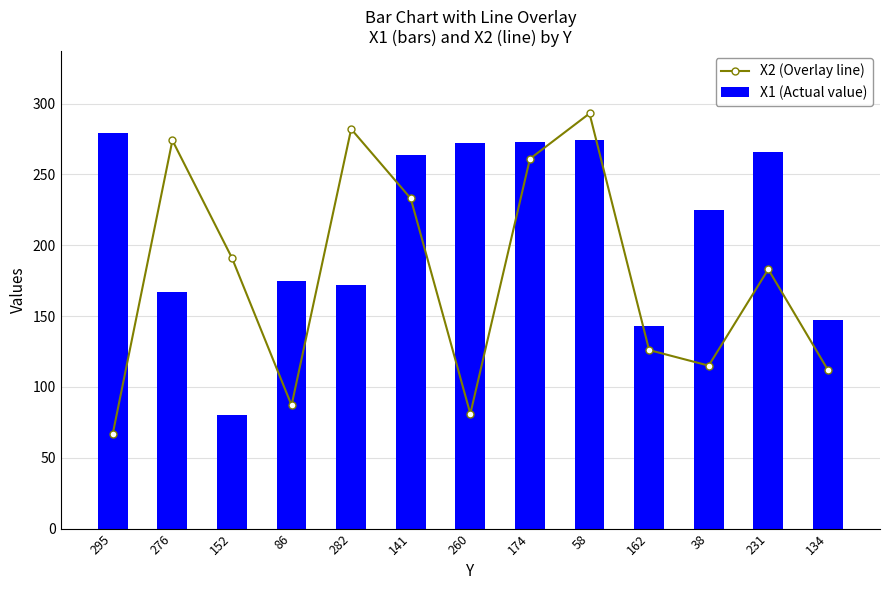

Between 86 and 38, which series saw the biggest shift?

X1 (Actual value)